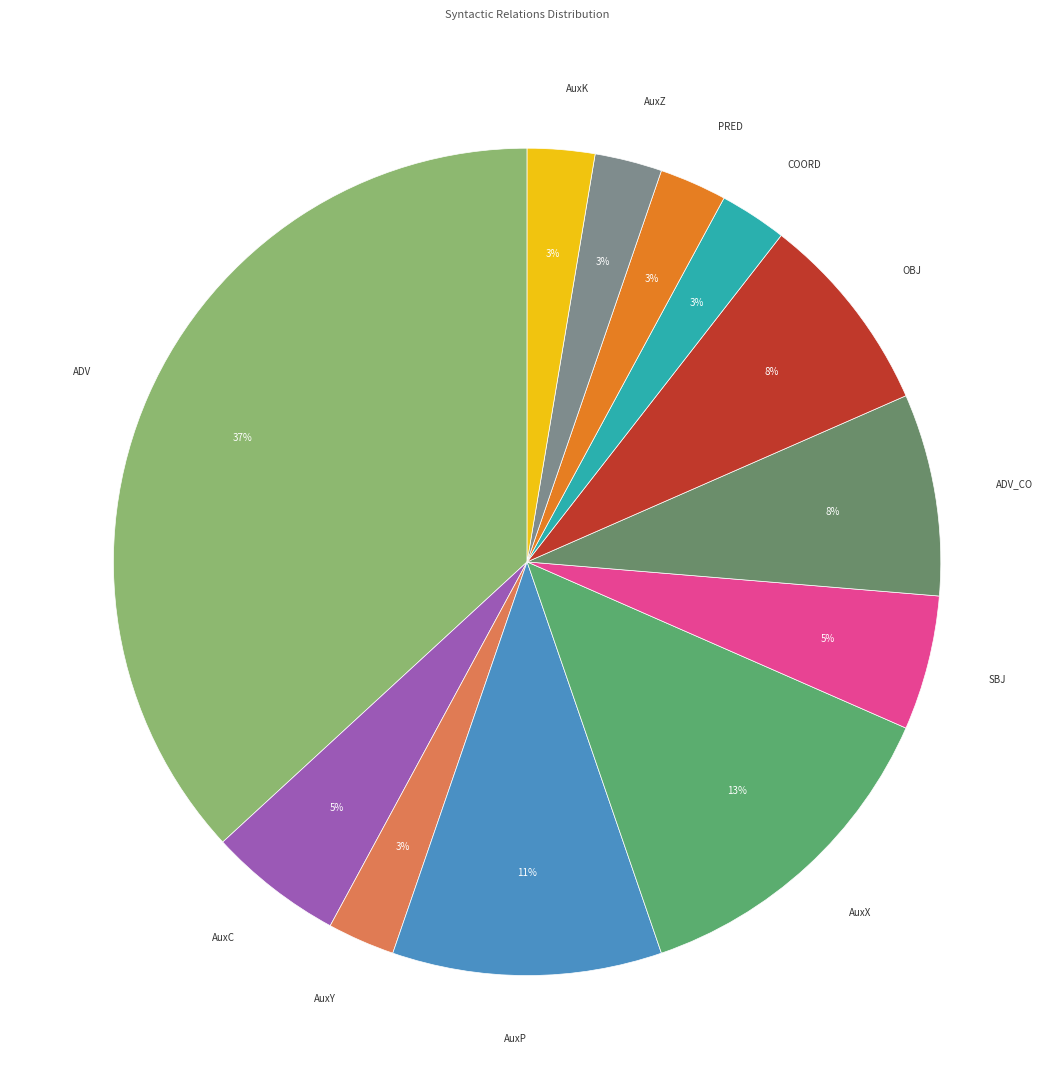

Is there any slice that represents more than half of the pie?

No